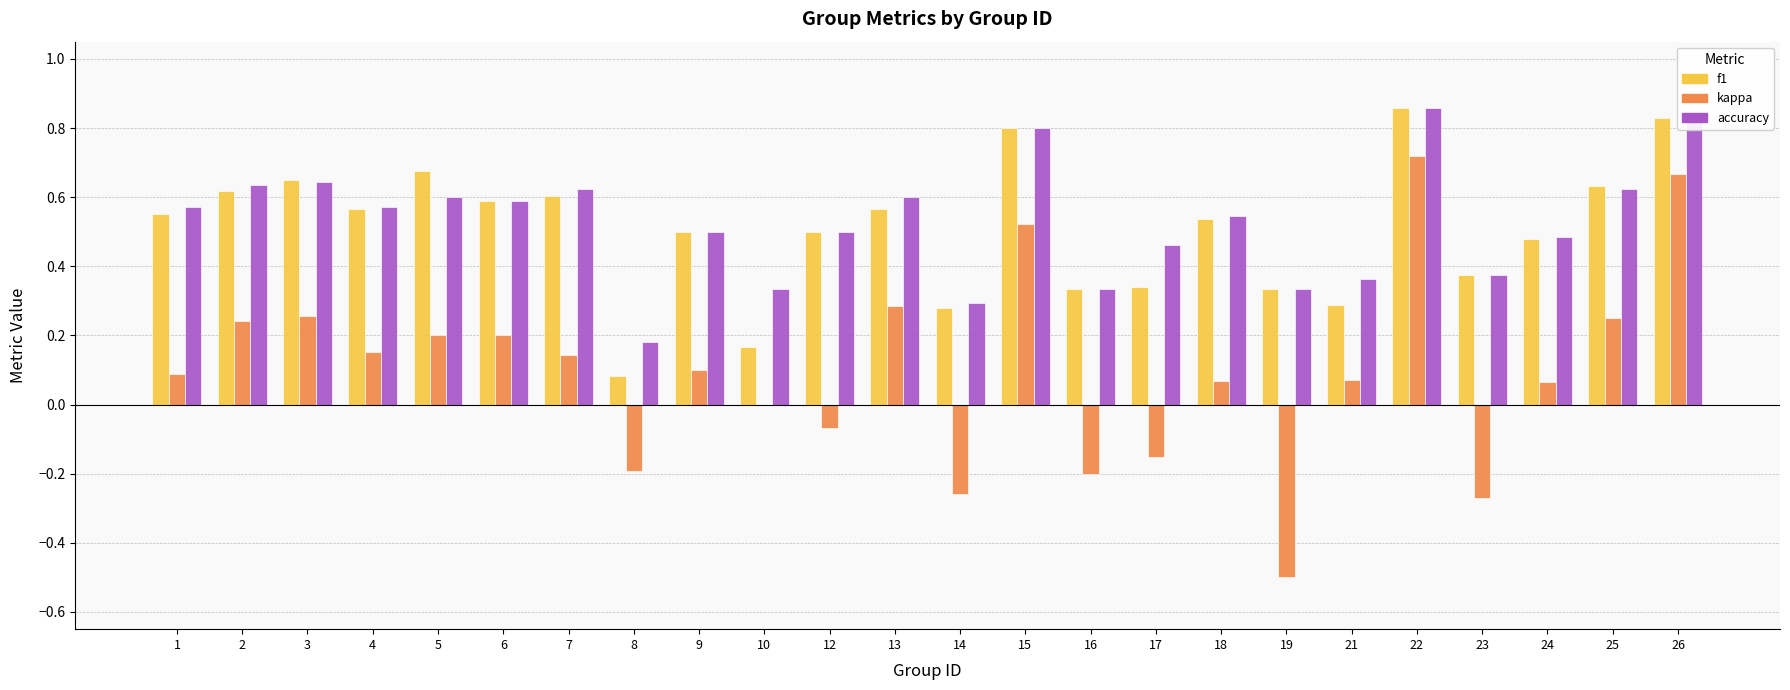

Which series changed the most between 4 and 8?

f1